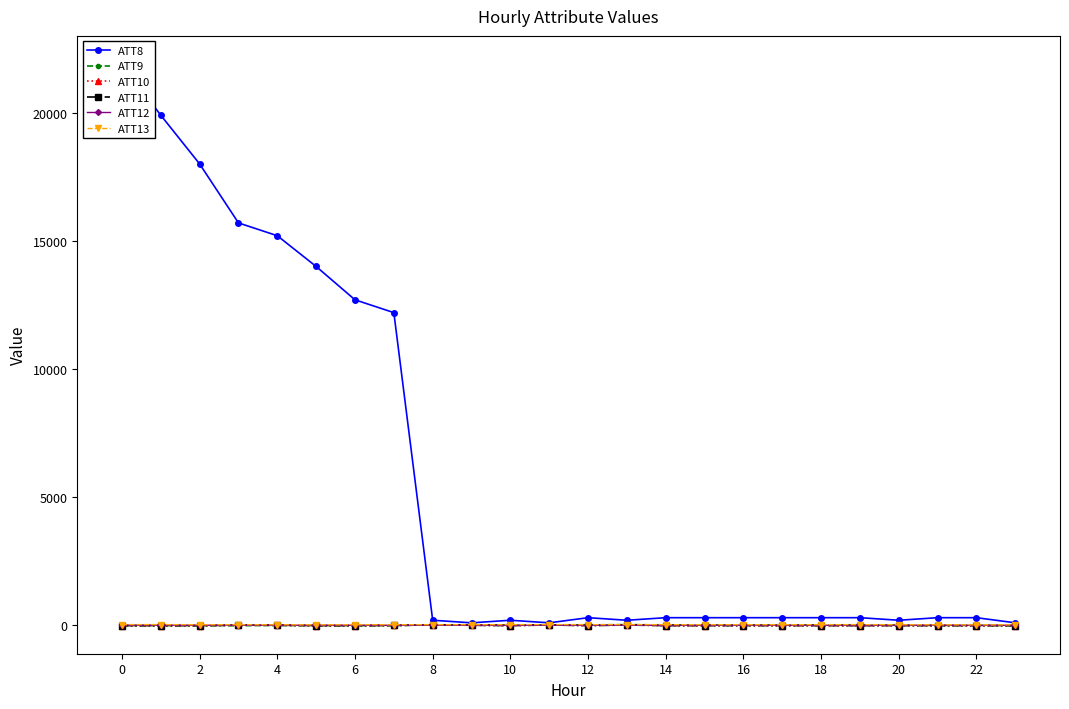

What is the maximum value shown in the chart?

21900.0